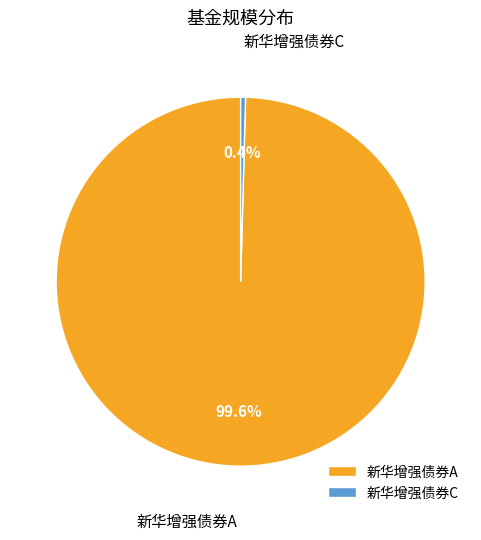

Which slice is the smallest?

新华增强债券C